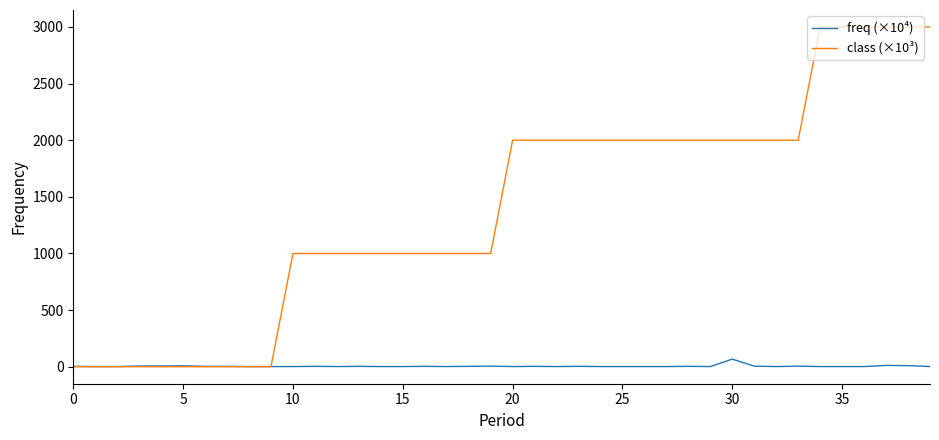

How many intersections are there between class (×10³) and freq (×10⁴)?

1